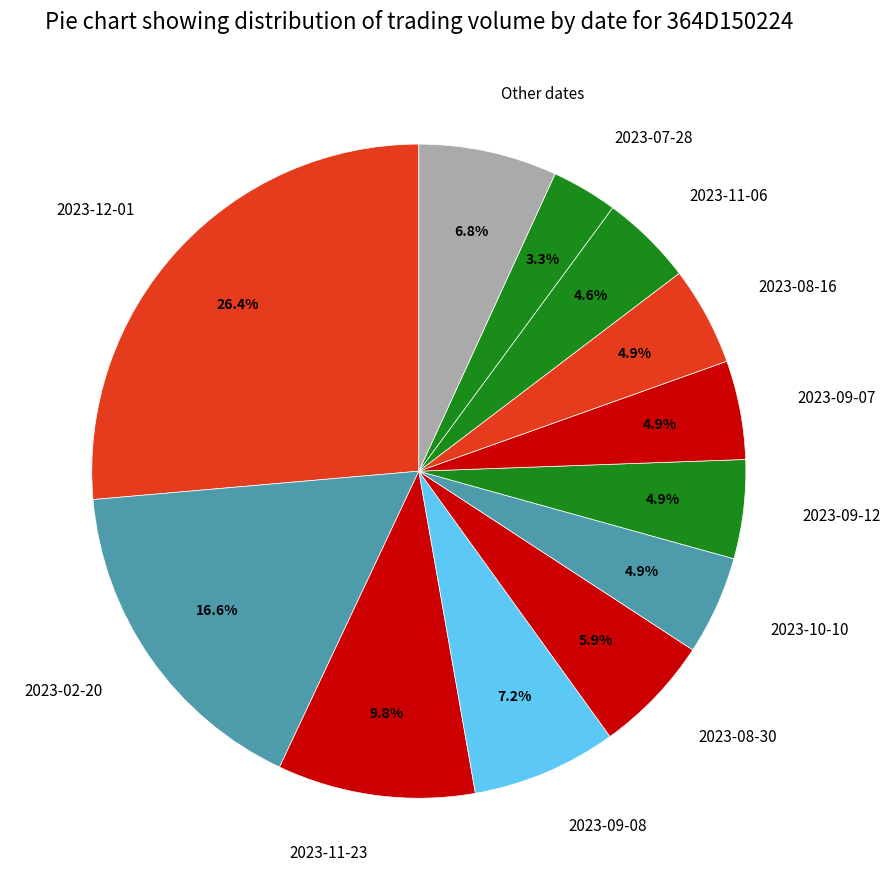

Which category has the biggest portion of the pie?

2023-12-01